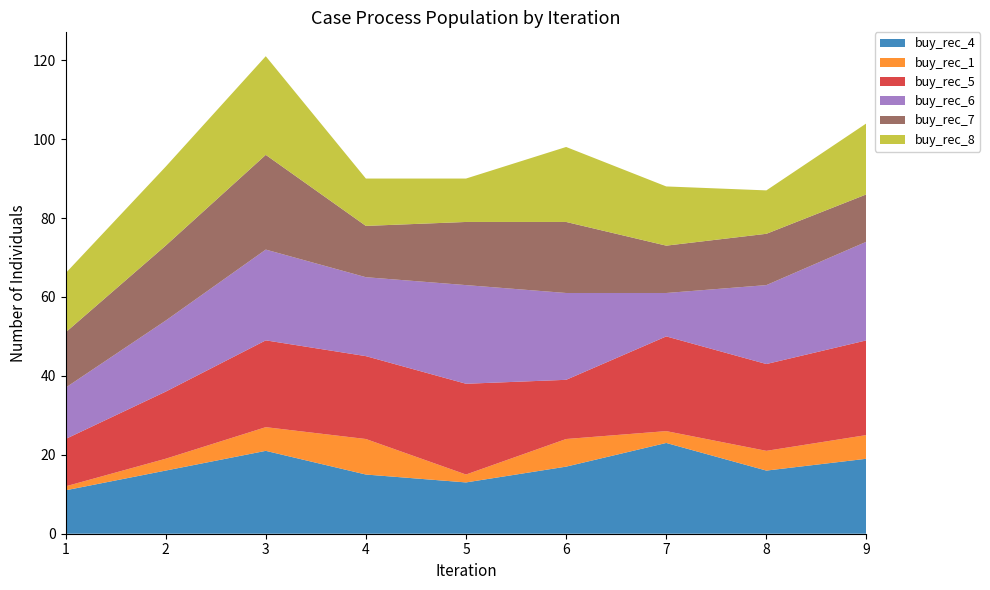

Reading left to right, transcribe all the data shown in this chart.

buy_rec_4: 1=11	2=16	3=21	4=15	5=13	6=17	7=23	8=16	9=19
buy_rec_1: 1=1	2=3	3=6	4=9	5=2	6=7	7=3	8=5	9=6
buy_rec_5: 1=12	2=17	3=22	4=21	5=23	6=15	7=24	8=22	9=24
buy_rec_6: 1=13	2=18	3=23	4=20	5=25	6=22	7=11	8=20	9=25
buy_rec_7: 1=14	2=19	3=24	4=13	5=16	6=18	7=12	8=13	9=12
buy_rec_8: 1=15	2=20	3=25	4=12	5=11	6=19	7=15	8=11	9=18